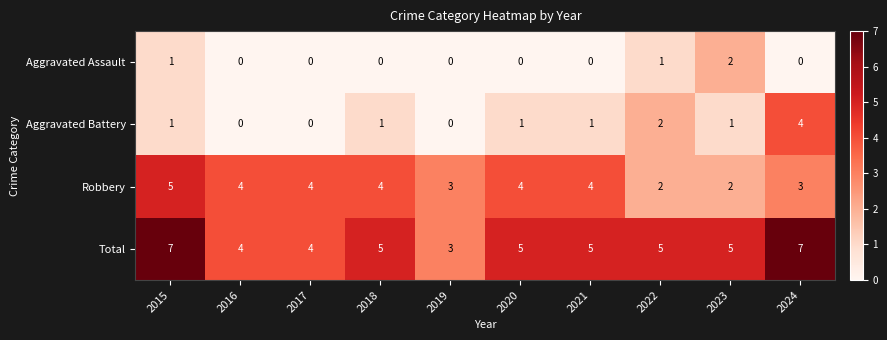

What is the approximate value of Robbery at 2016?

4